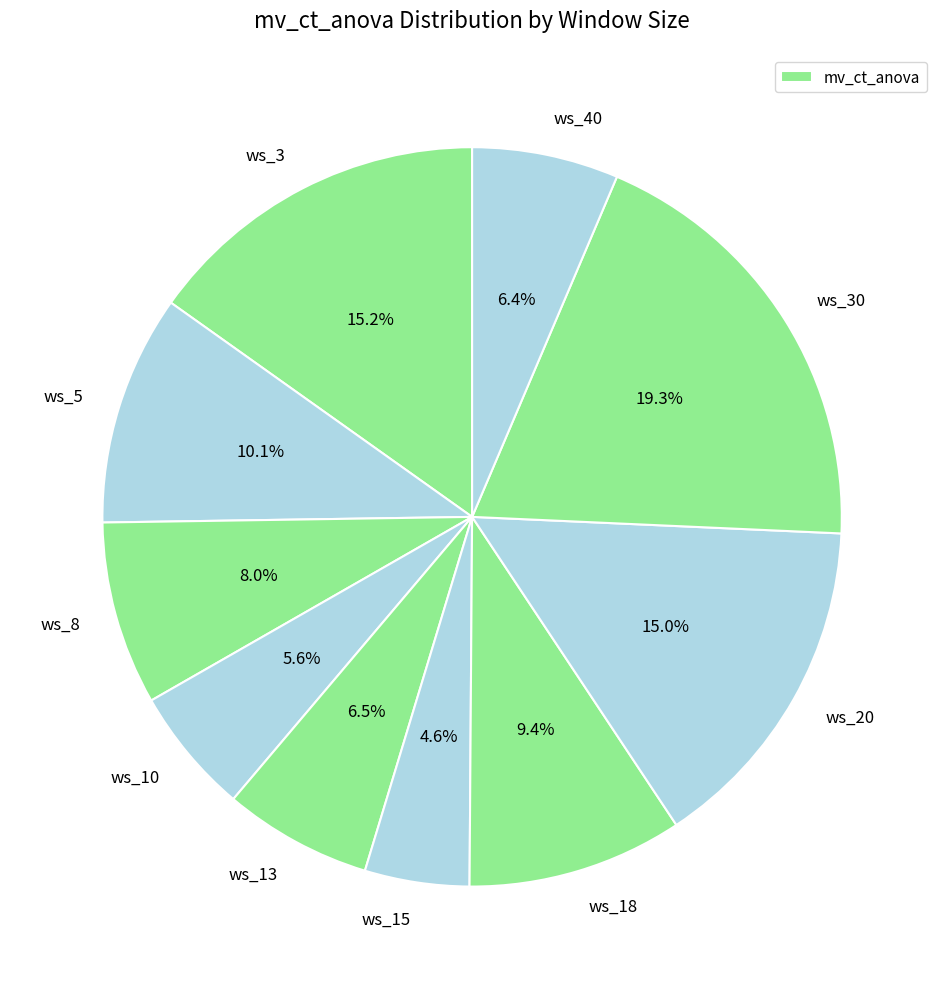

Rank the categories by value from highest to lowest.

ws_30, ws_3, ws_20, ws_5, ws_18, ws_8, ws_13, ws_40, ws_10, ws_15